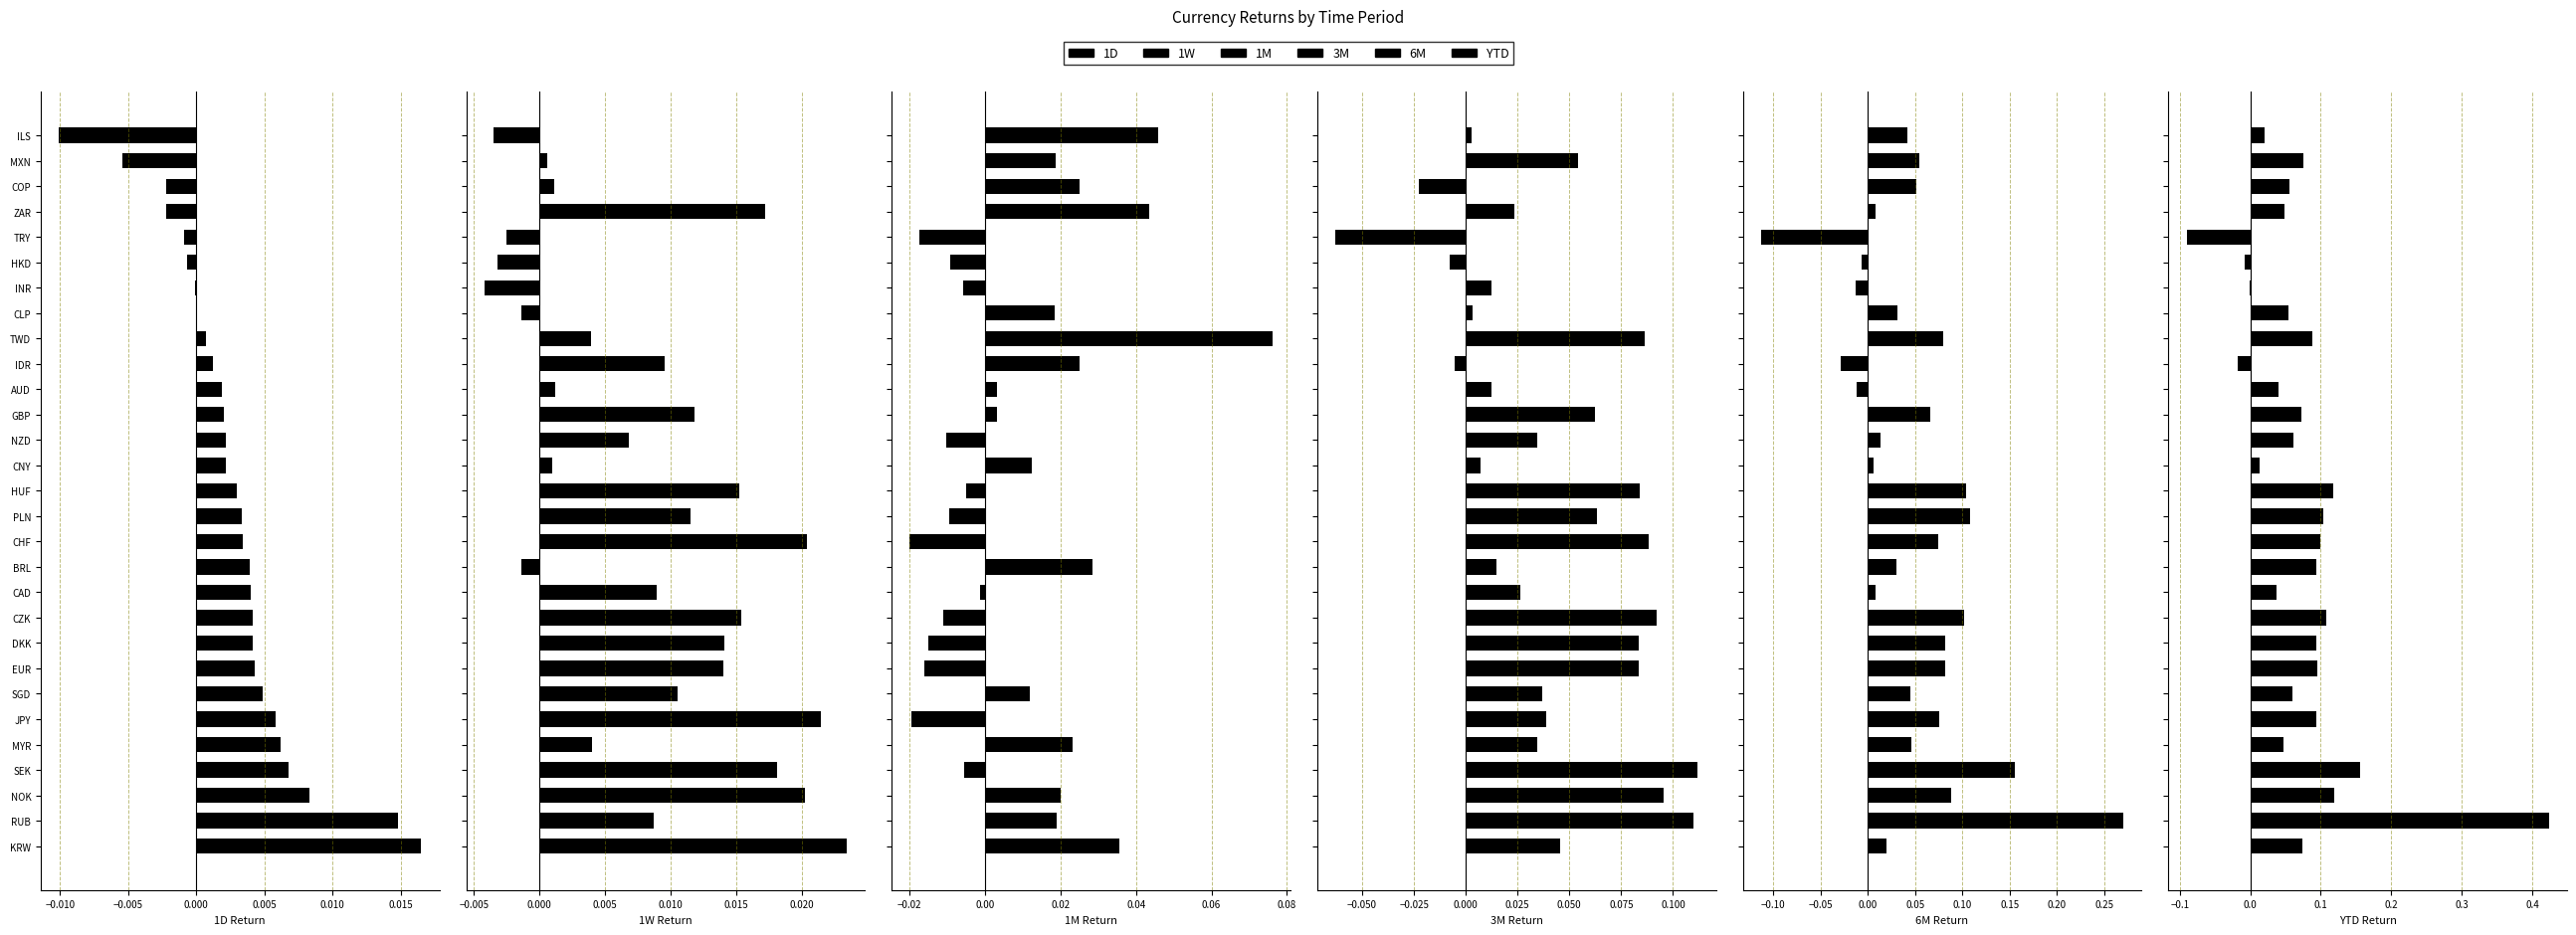

What are all the series names shown in the legend?

1D, 1W, 1M, 3M, 6M, YTD